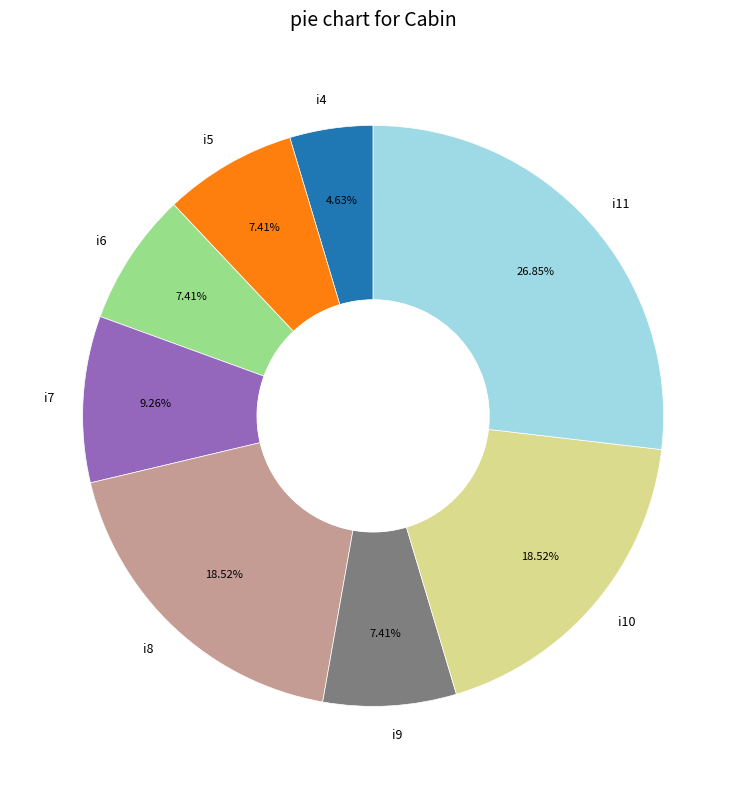

To the nearest percent, what percentage of the pie is i8?

19%